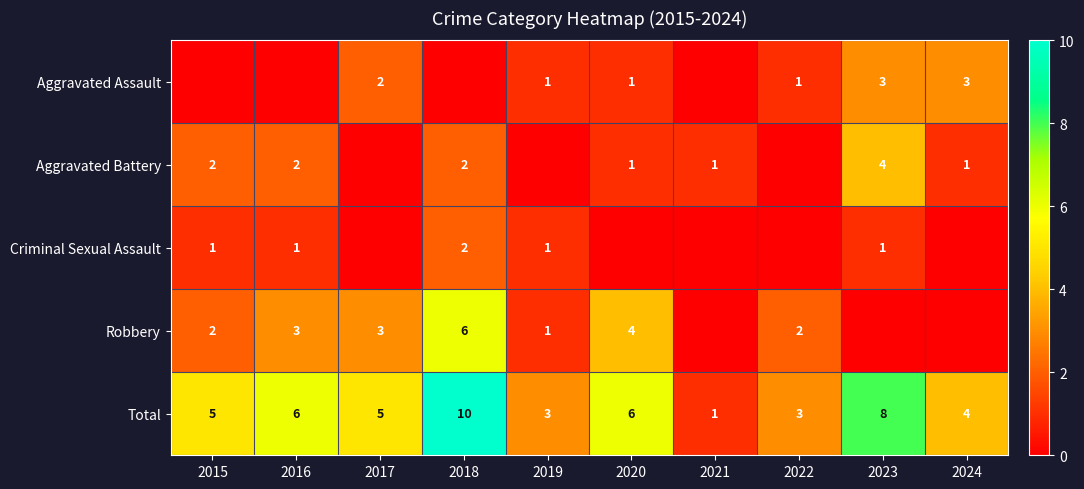

Which category has the highest value in the Total series?

2018